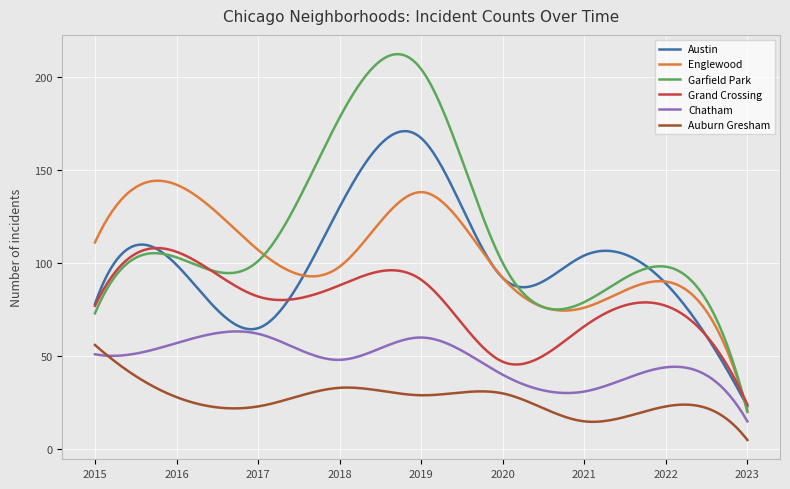

True or false: Garfield Park and Auburn Gresham cross at least once.

False